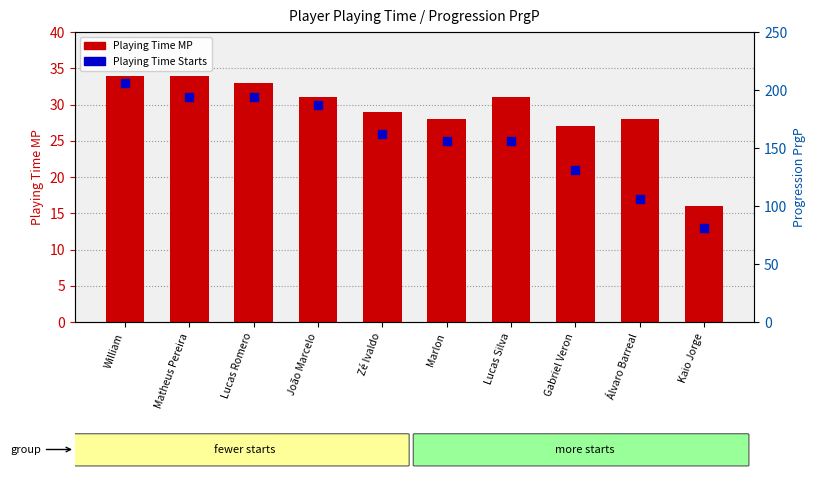

Which has a higher value, Zé Ivaldo or Matheus Pereira?

Matheus Pereira